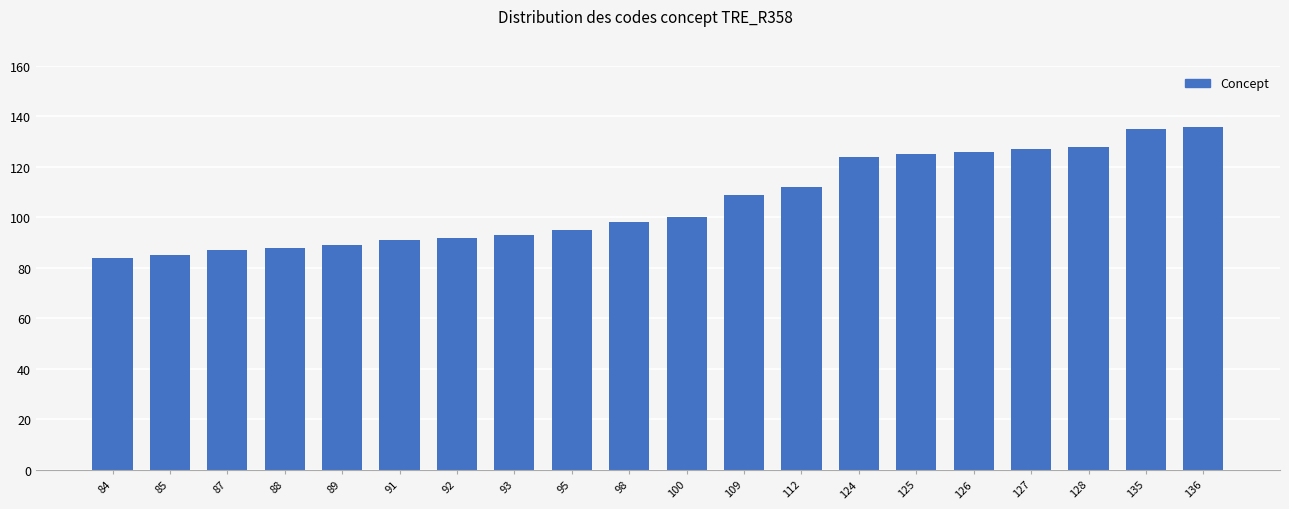

Approximately how many times larger is the value at 128 compared to 126?

1.0